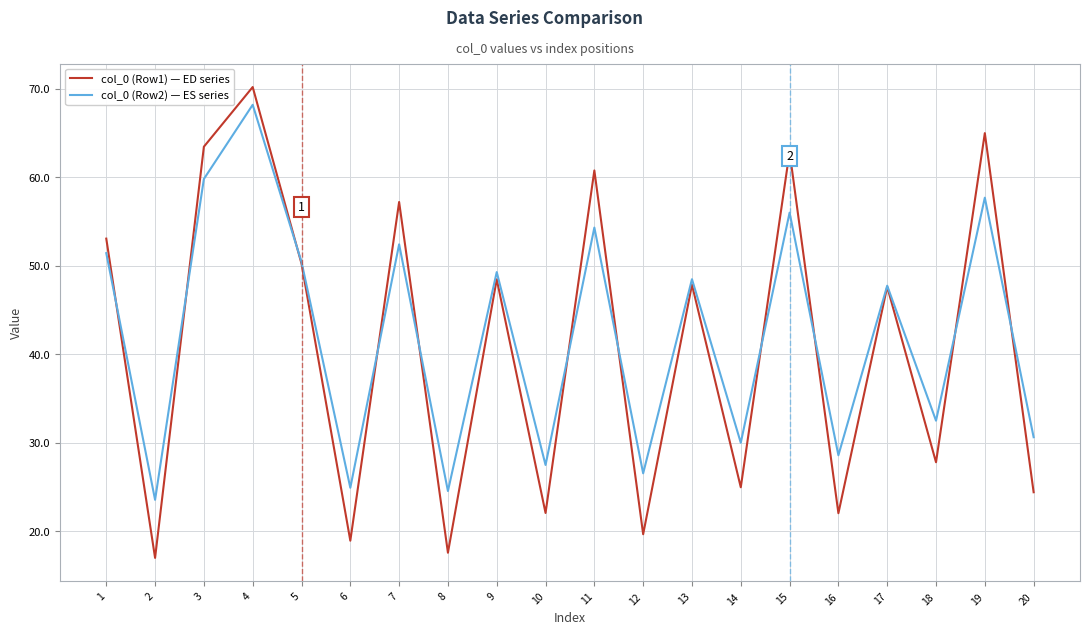

What is the difference between the highest and lowest values at 16?

6.6